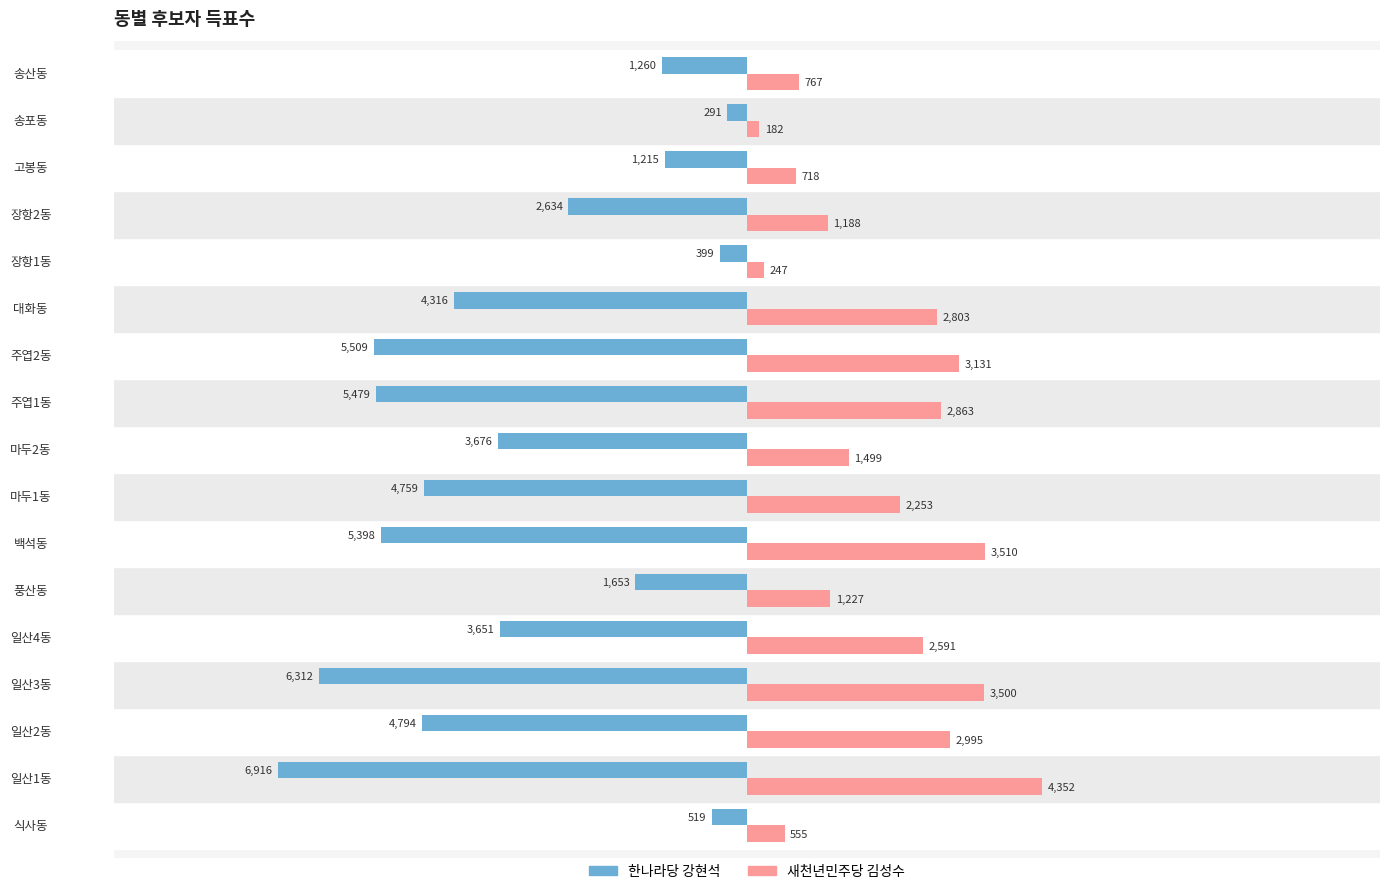

What is the sum of all 새천년민주당 김성수 values?

34381